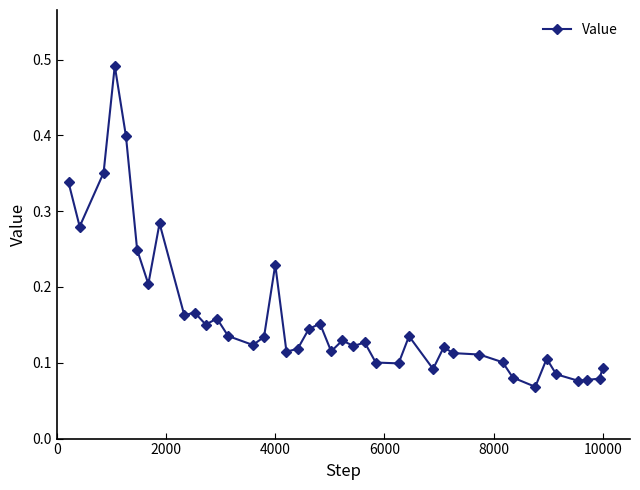

What is the sum of all values?

6.4